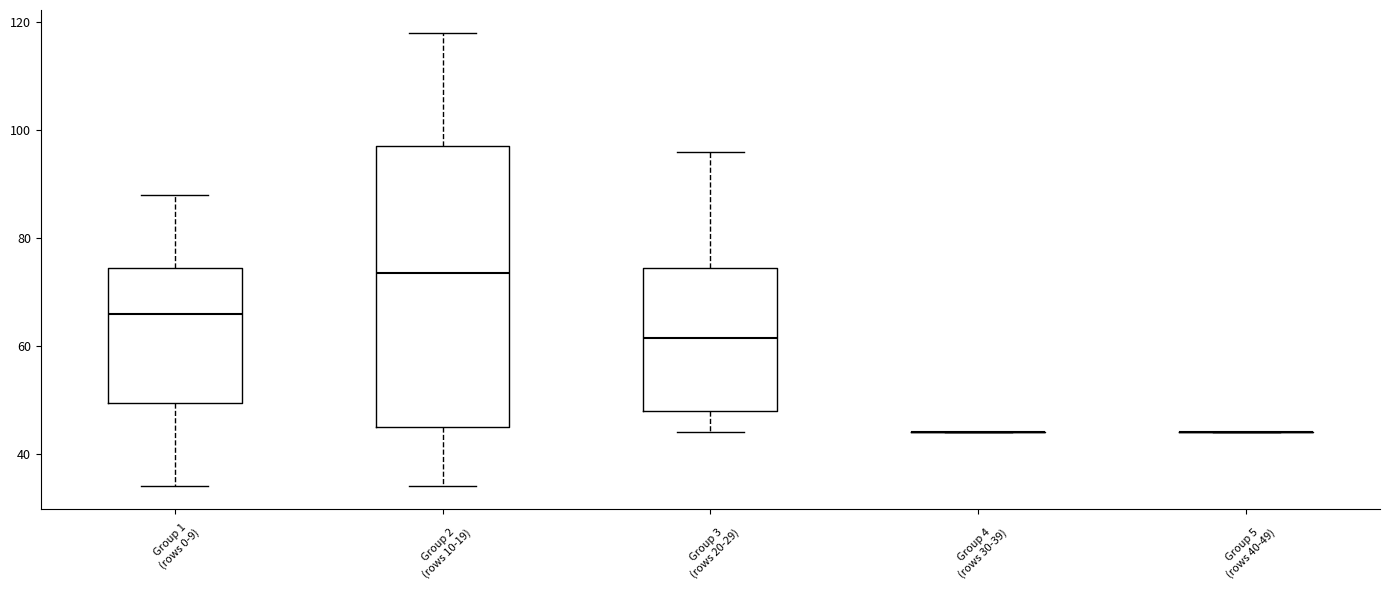

Where is the lower edge of the box for Group 2 (rows 10-19) on the y-axis? The values are not printed on the chart, so give them approximately, as read against the axis.

46